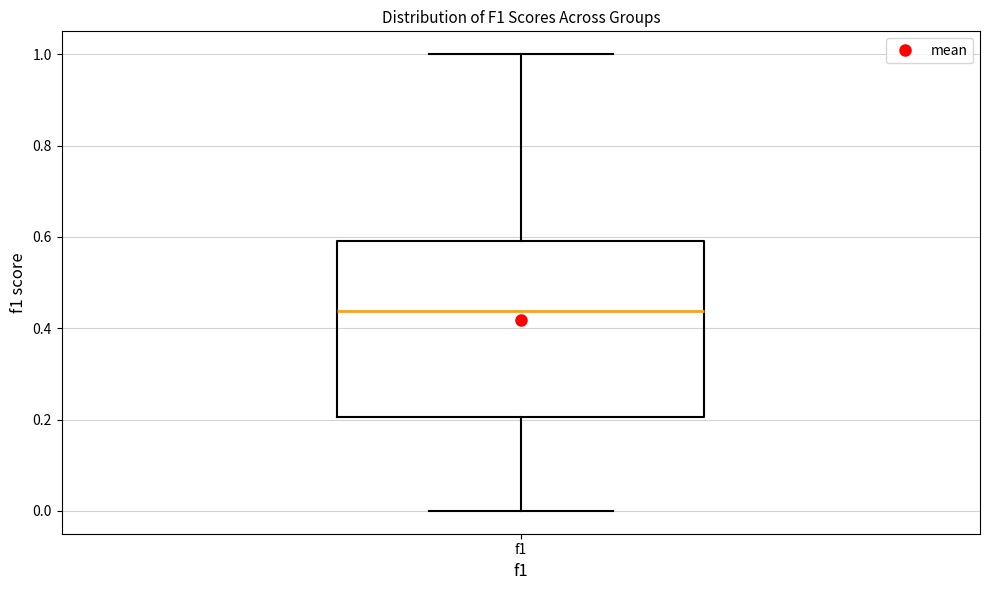

Read this box plot against the y-axis: the position of the median line, the range covered by the box, and the ends of both whiskers. The values are not printed on the chart, so give them approximately, as read against the axis.

median 0.44, box 0.20 to 0.60, whiskers 0.00 to 1.00